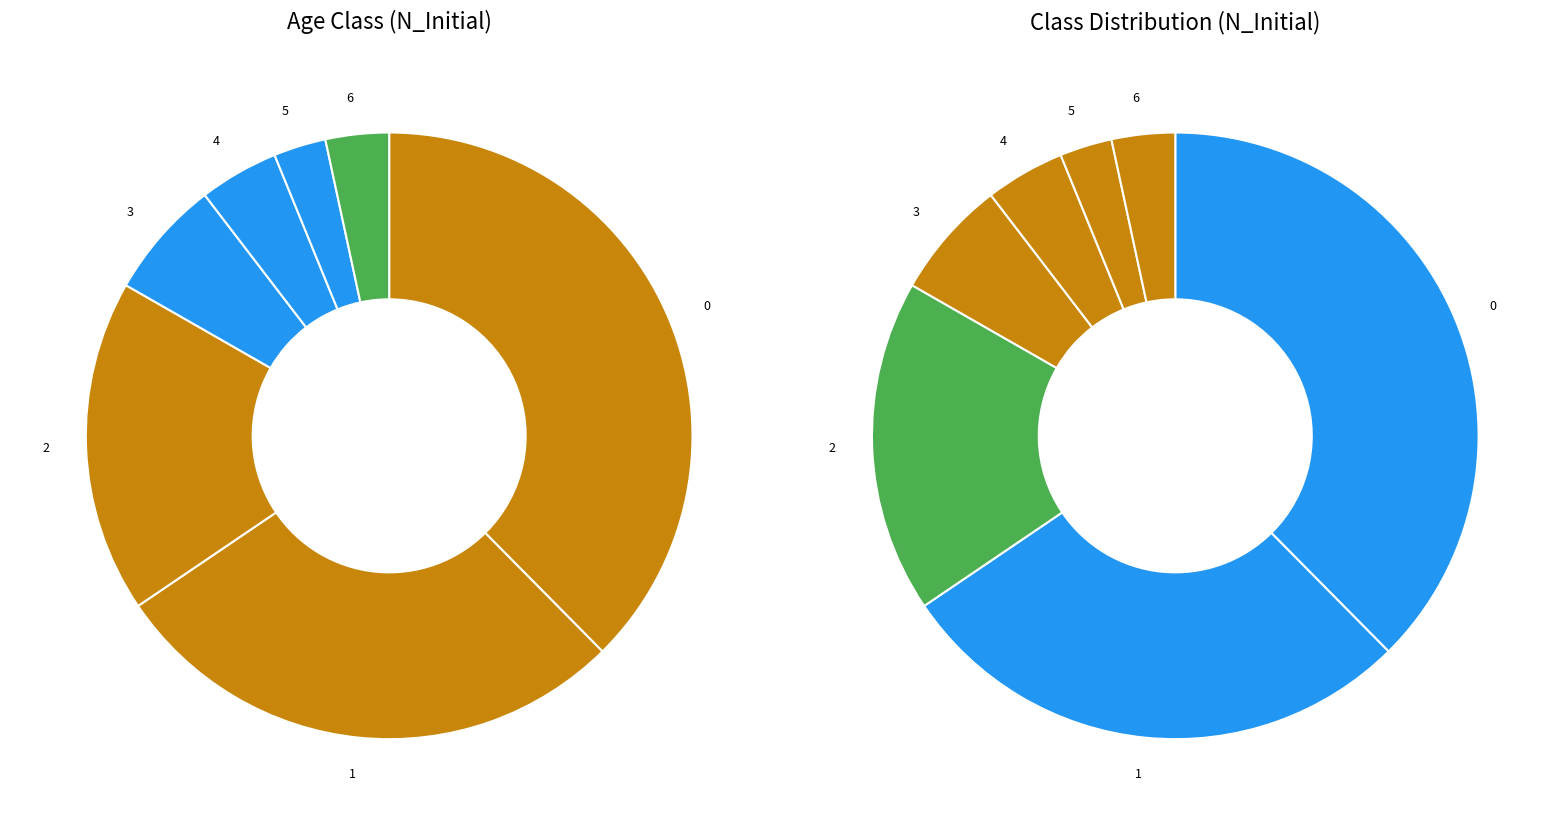

How many slices are in this pie chart?

7